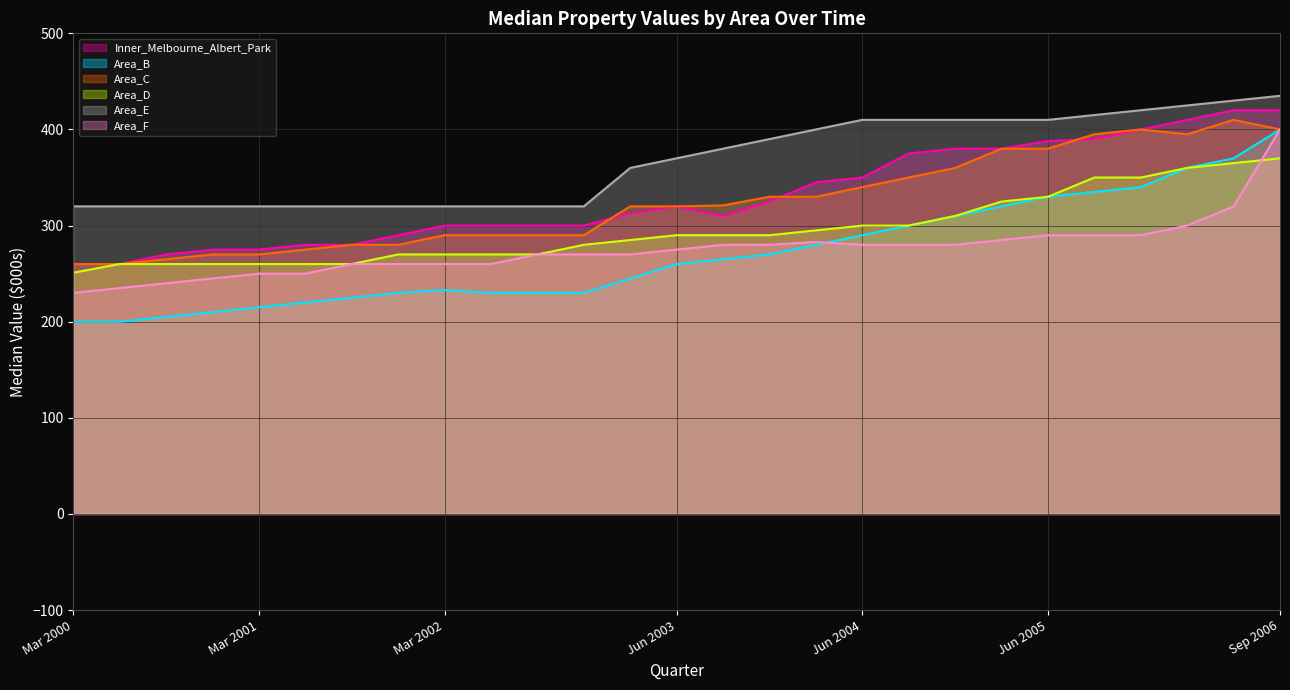

At which category is the sum across all series the highest?

Sep 2006